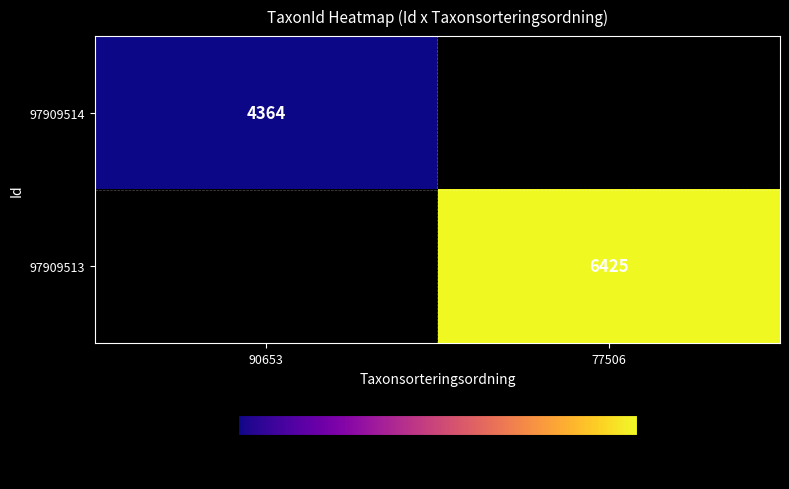

Is the value of 97909514 at 90653 greater than the value of 97909513 at 77506?

No